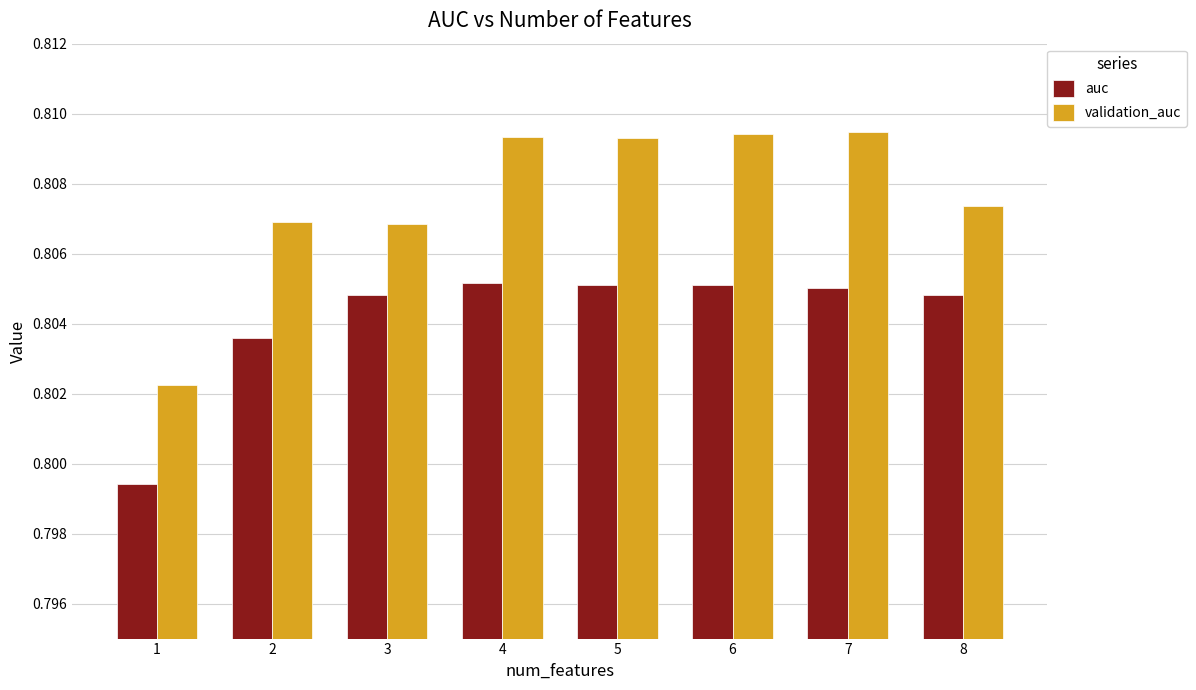

Between 1 and 5, which series saw the biggest shift?

validation_auc